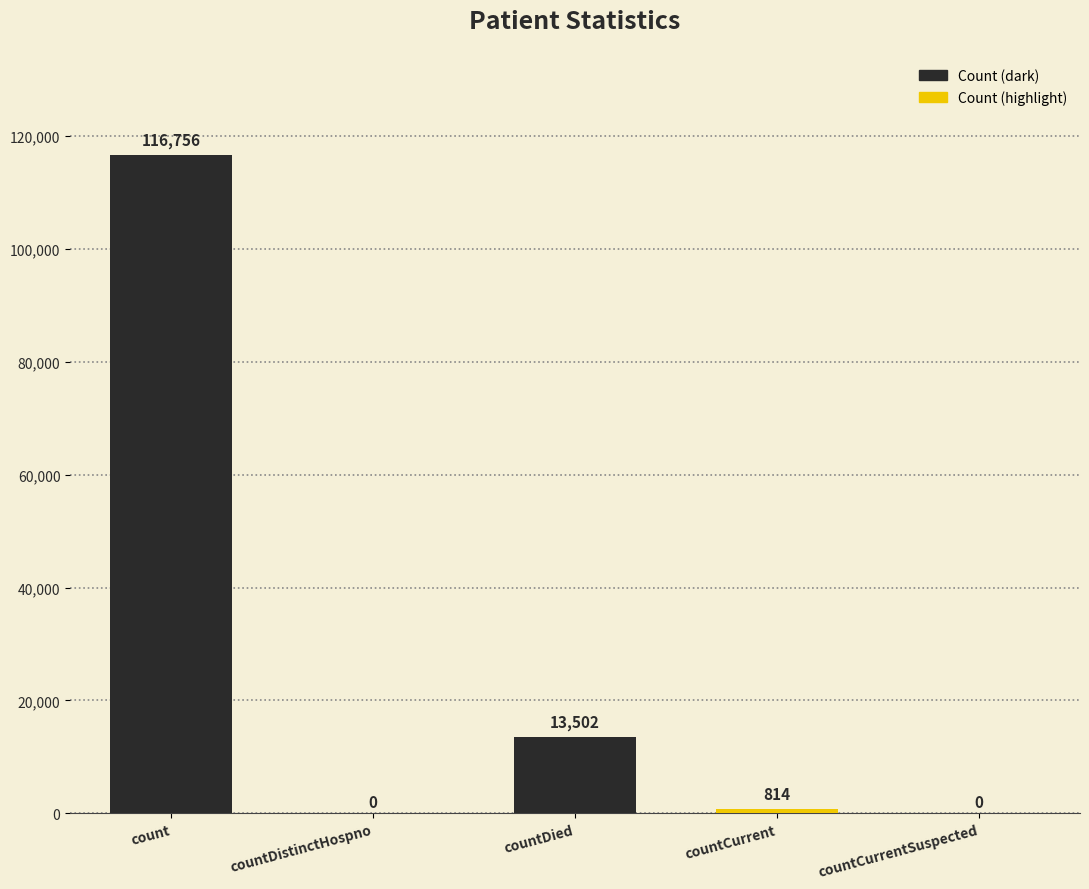

Between count and countCurrent, which is larger?

count